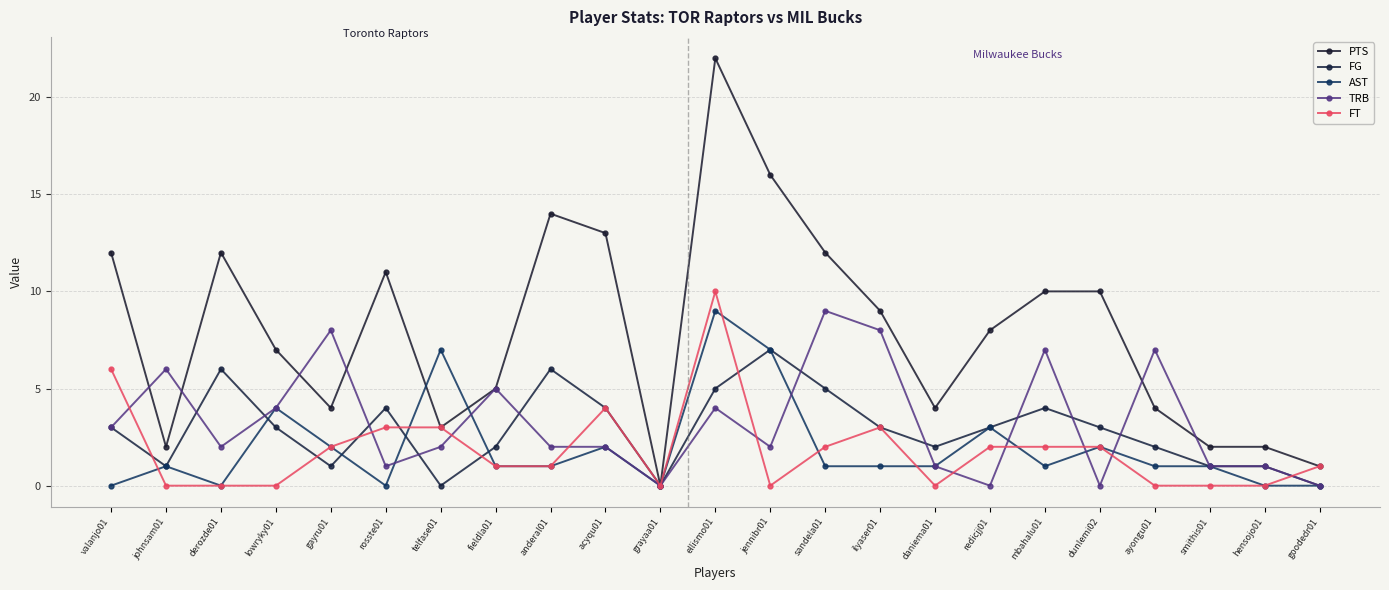

At which label does FG first exceed 3?

derozde01